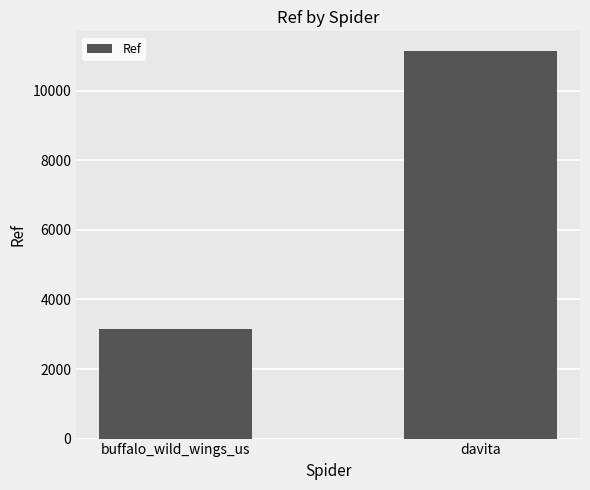

What is the difference between the maximum and minimum values?

8001